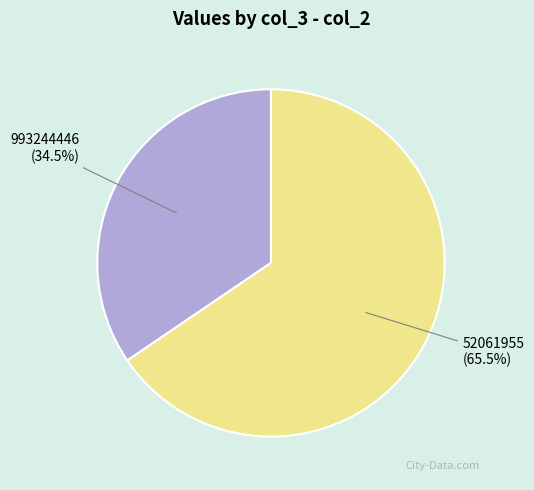

Between 52061955 (65.5%) and 993244446 (34.5%), which is larger?

52061955 (65.5%)